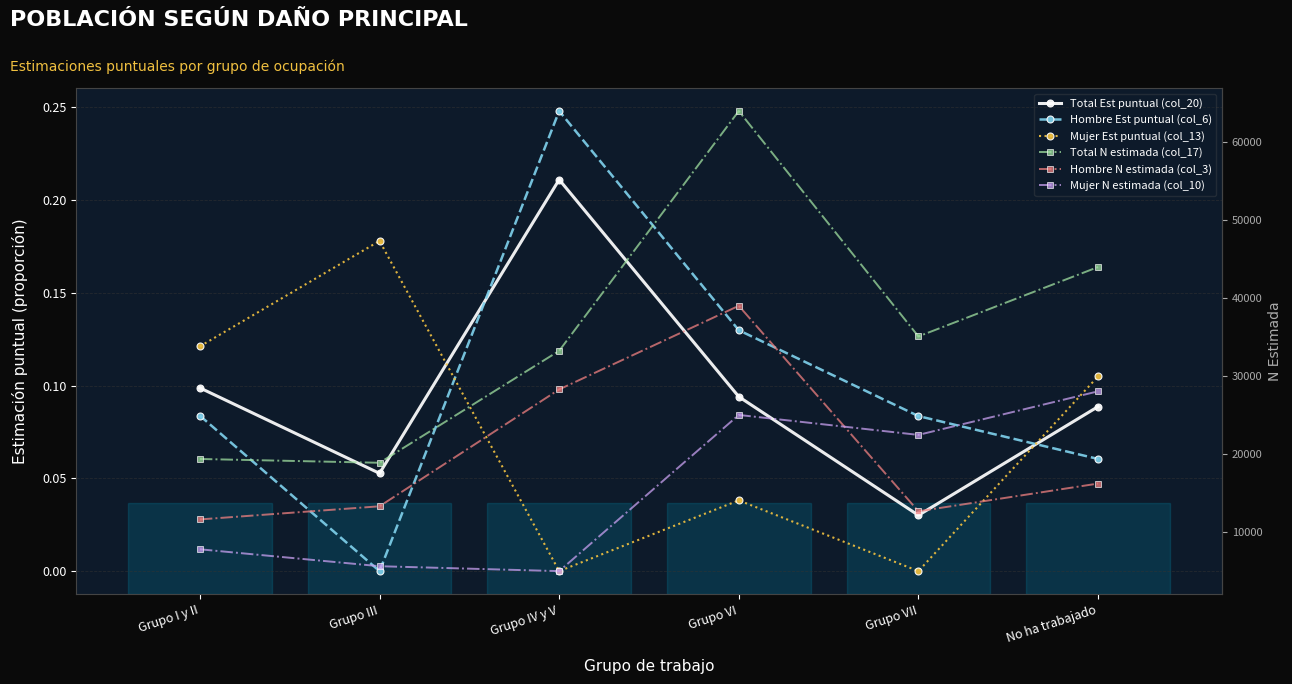

What is the difference between the maximum and minimum values in the Mujer Est puntual (col_13) series?

0.2